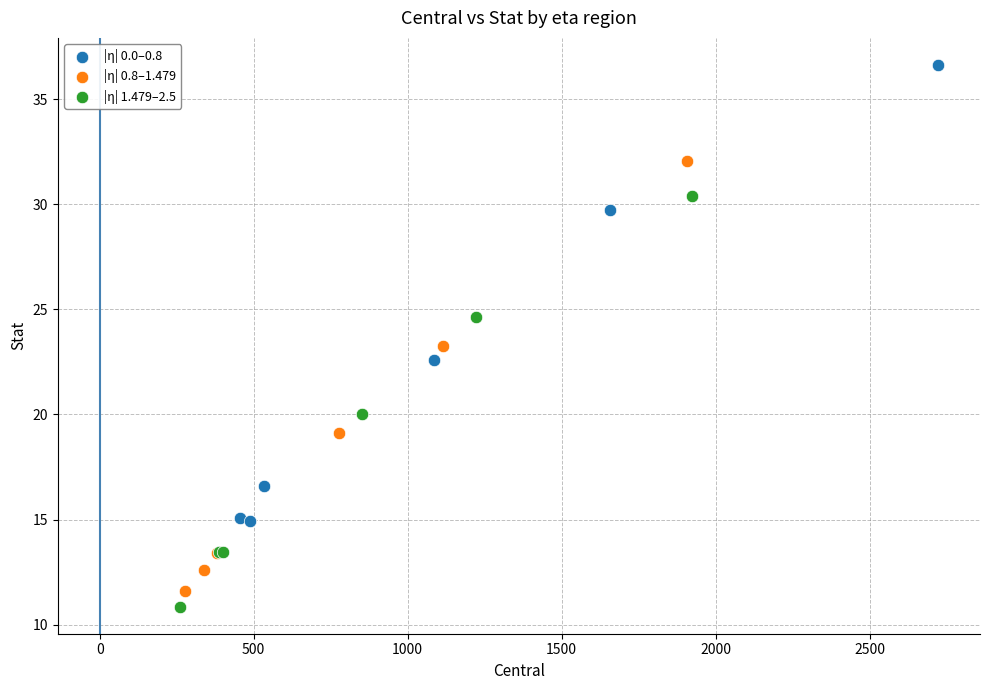

What are all the series names shown in the legend?

|η| 0.0–0.8, |η| 0.8–1.479, |η| 1.479–2.5